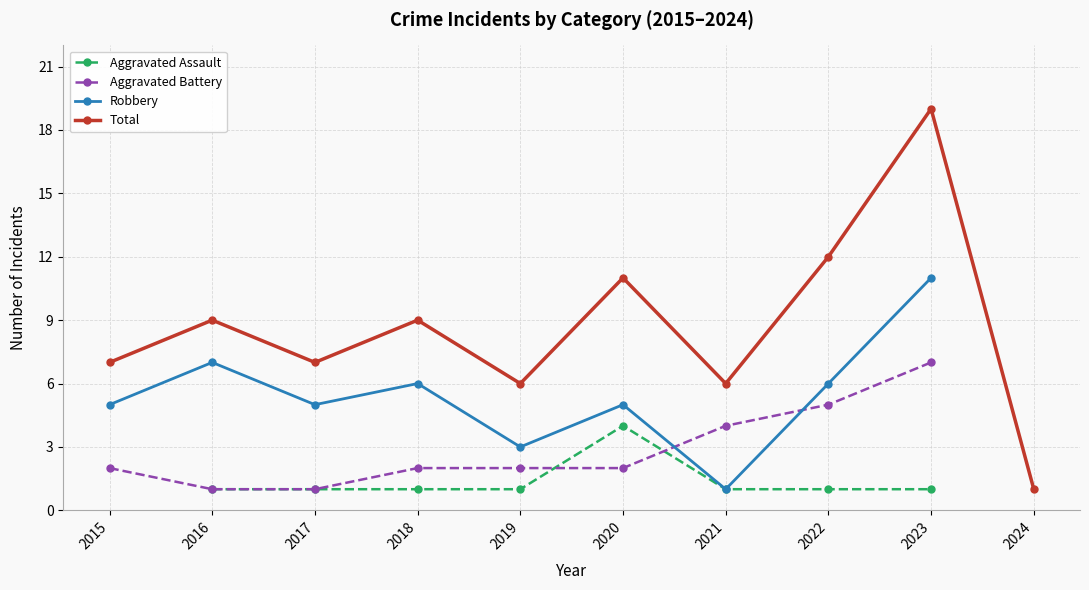

Where does the Robbery series first go above 6?

2016